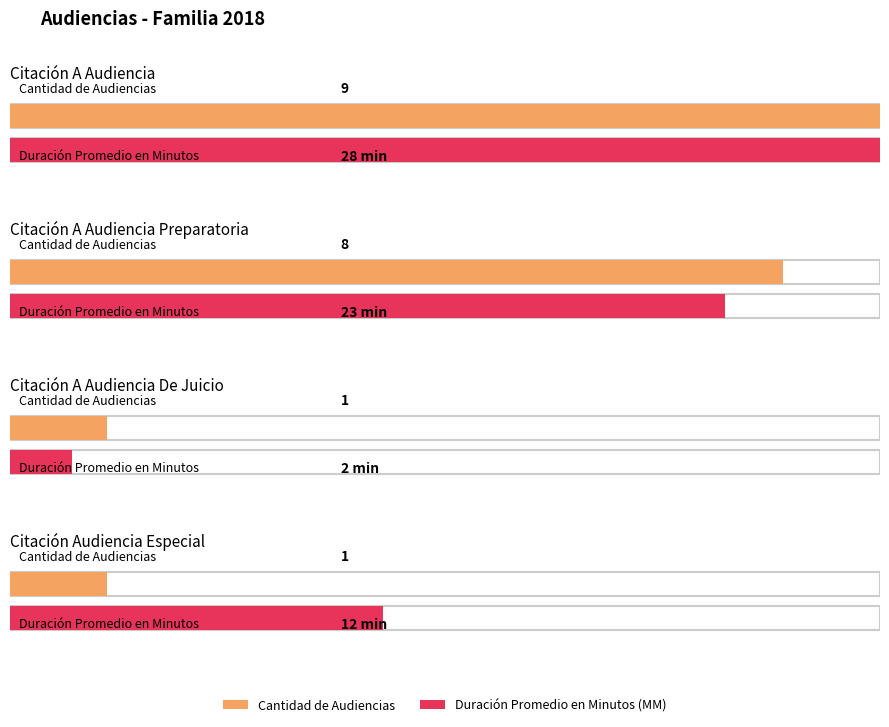

How many values in the Cantidad de Audiencias series exceed 8?

1